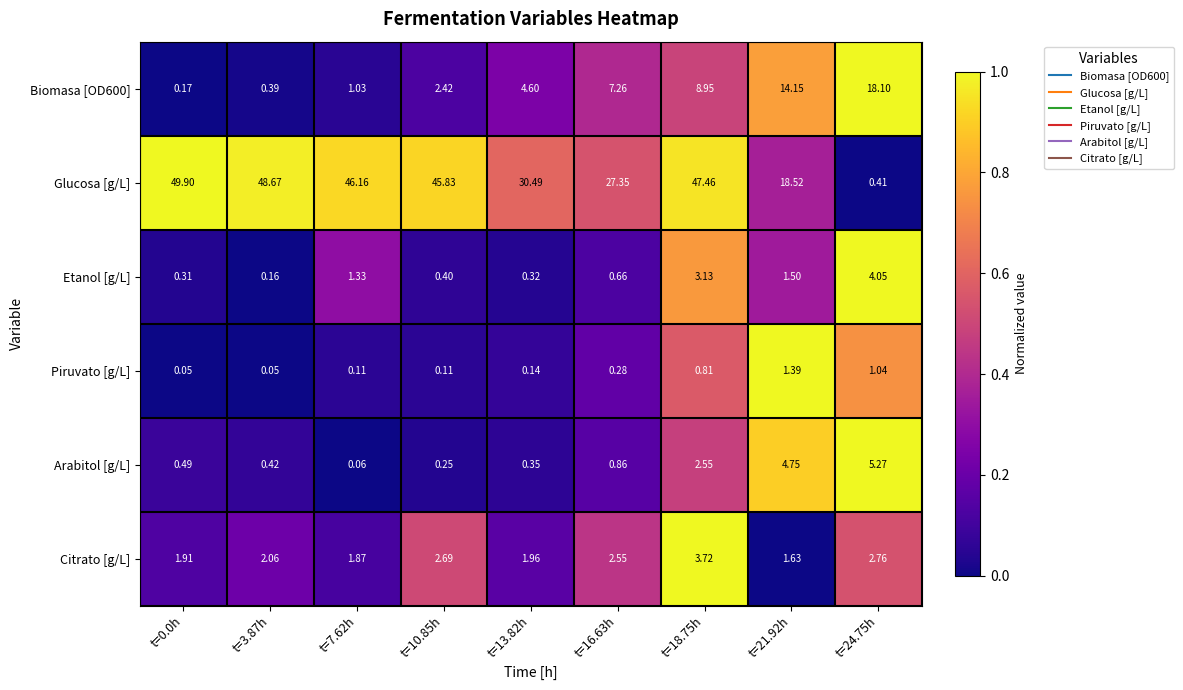

Is the value of Piruvato [g/L] at t=3.87h greater than the value of Citrato [g/L] at t=7.62h?

No